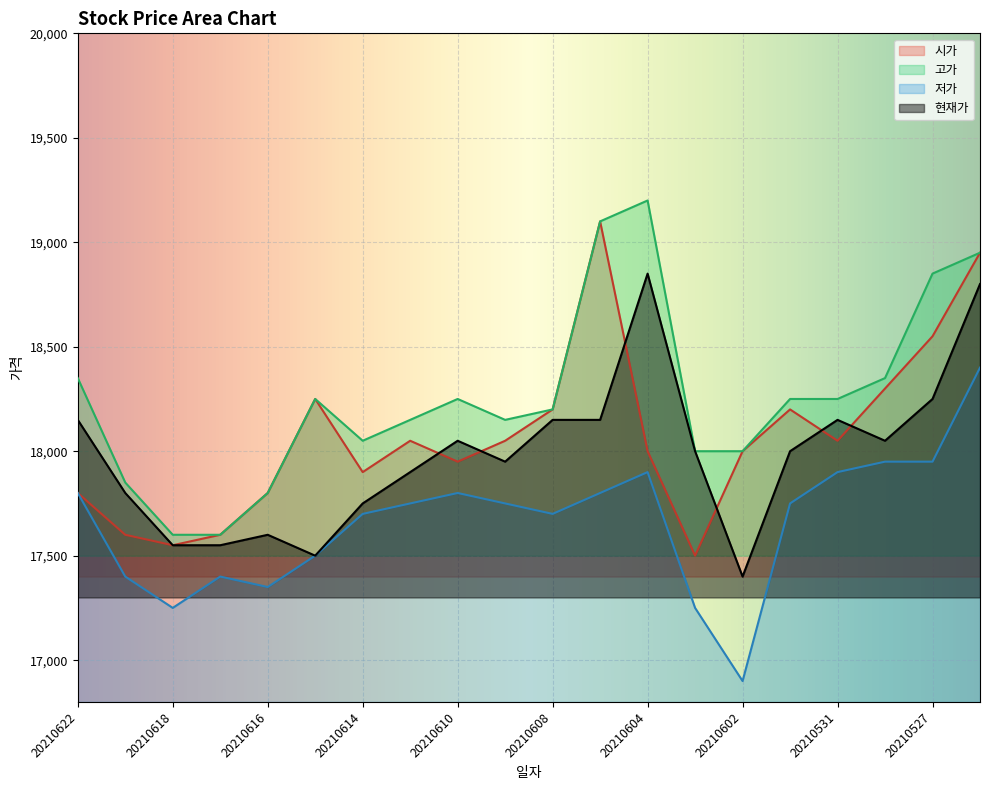

At which label does 시가 reach its peak?

20210607